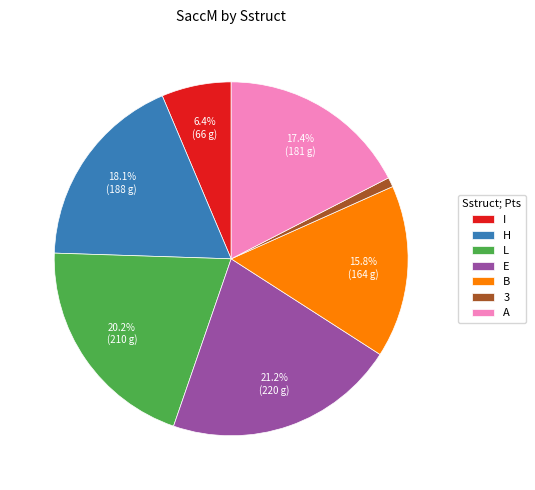

Is there any slice that represents more than half of the pie?

No